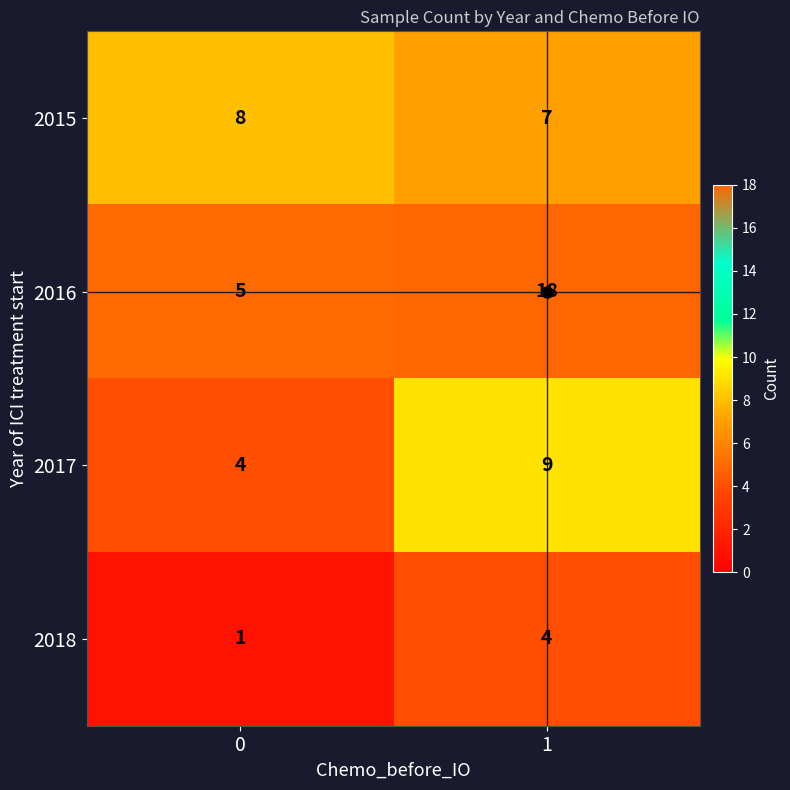

Which series has the largest total across all categories?

2016